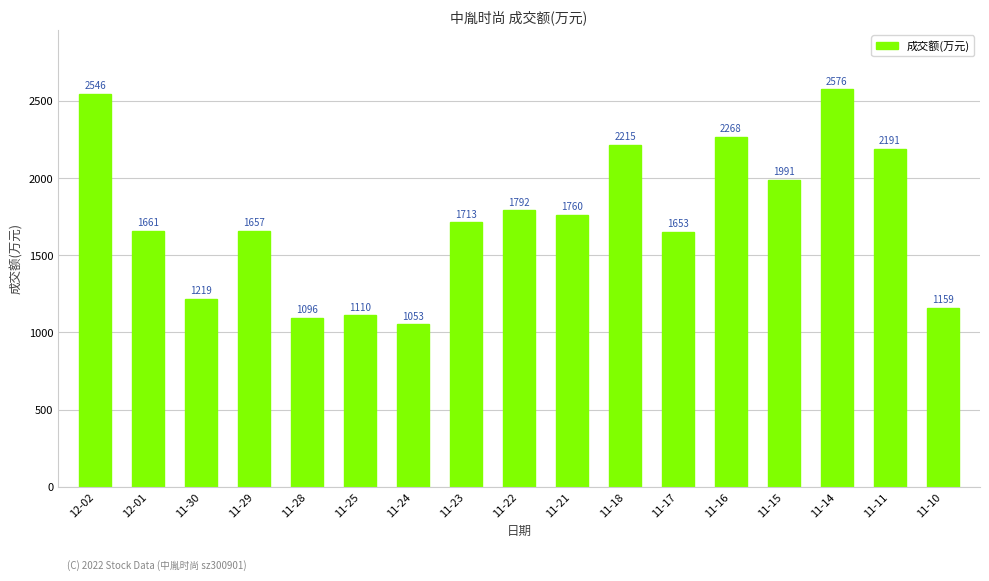

True or false: the data shows 3965 at 11-18.

False